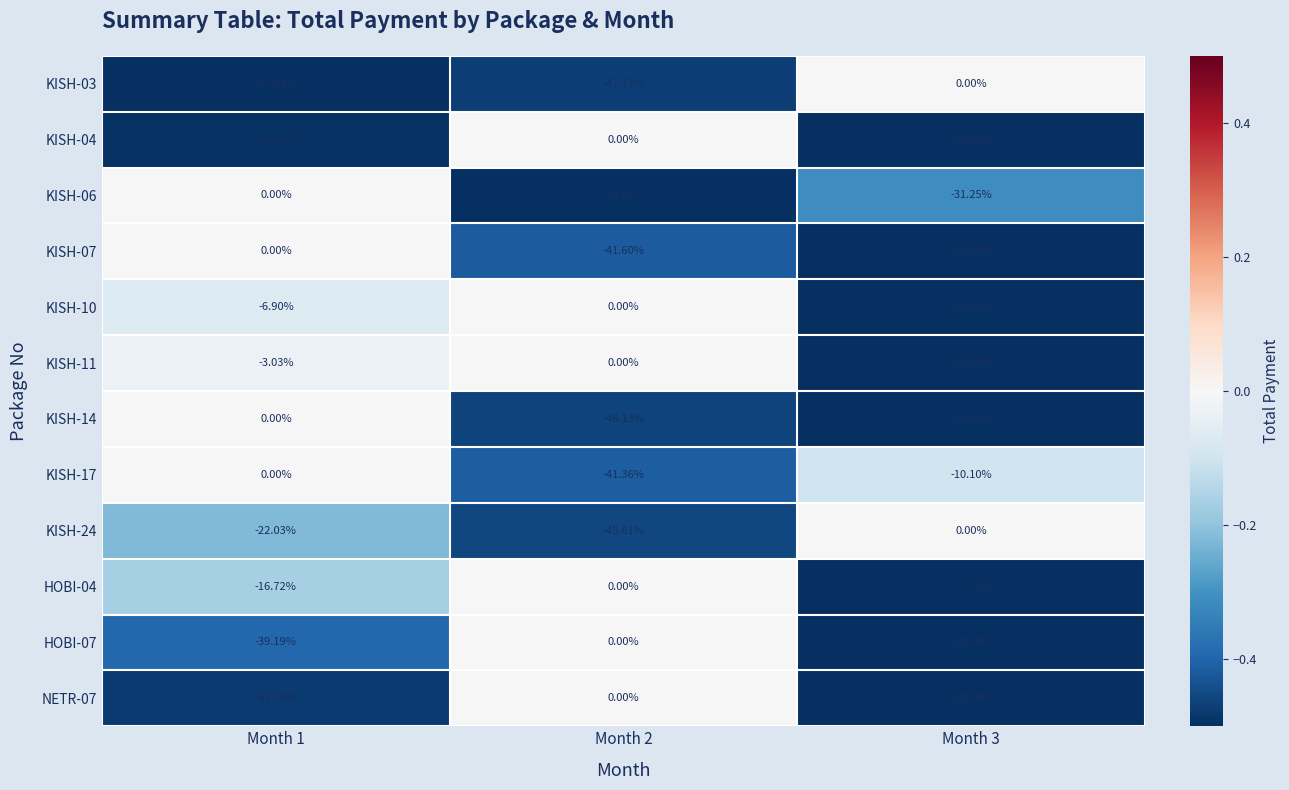

Is the value of KISH-07 at Month 2 greater than the value of KISH-10 at Month 3?

Yes